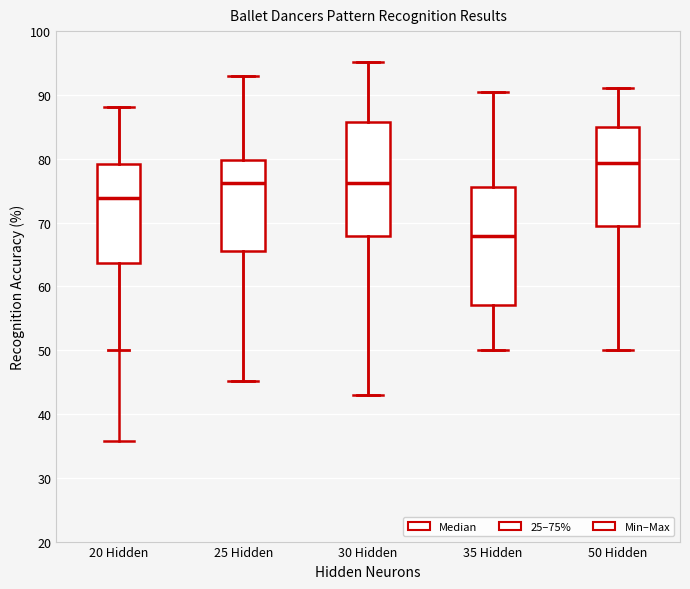

Reading left to right, read every box against the y-axis: the position of its median line, the range the box covers, and the ends of its whiskers. The values are not printed on the chart, so give them approximately, as read against the axis.

20 Hidden: median 74, box 64 to 79, whiskers 50 to 88
25 Hidden: median 76, box 66 to 80, whiskers 45 to 93
30 Hidden: median 76, box 68 to 86, whiskers 43 to 95
35 Hidden: median 68, box 57 to 76, whiskers 50 to 91
50 Hidden: median 79, box 69 to 85, whiskers 50 to 91